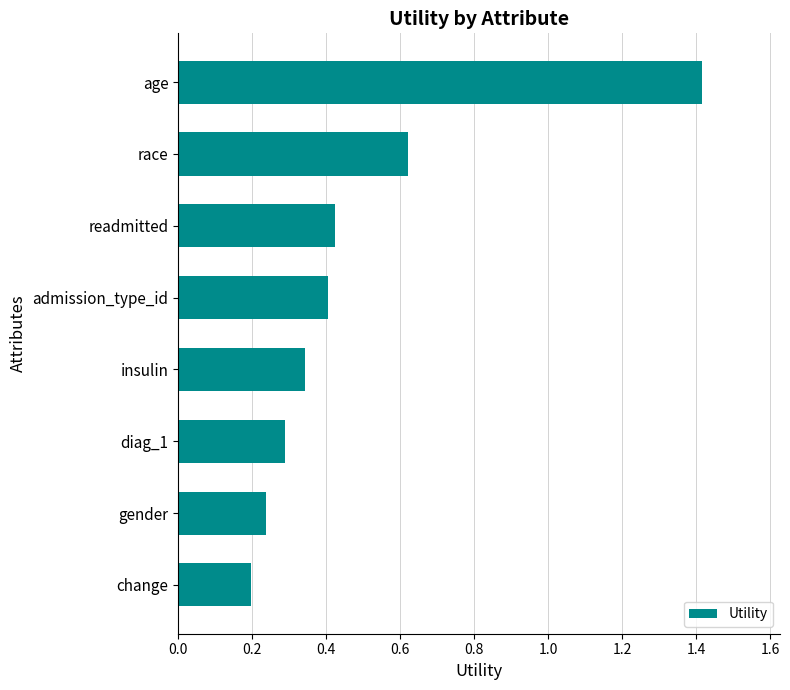

What is the average value?

0.5